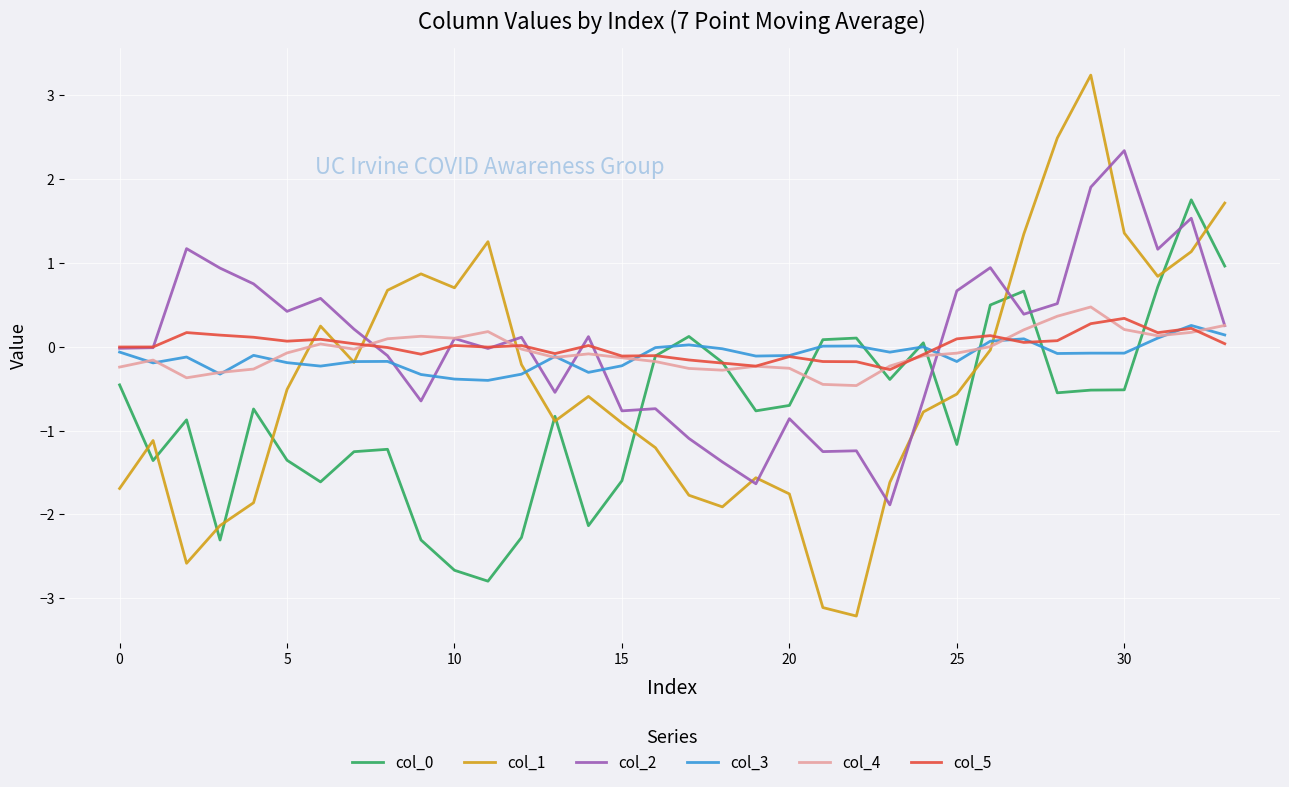

Which series has the largest range (max minus min)?

col_1